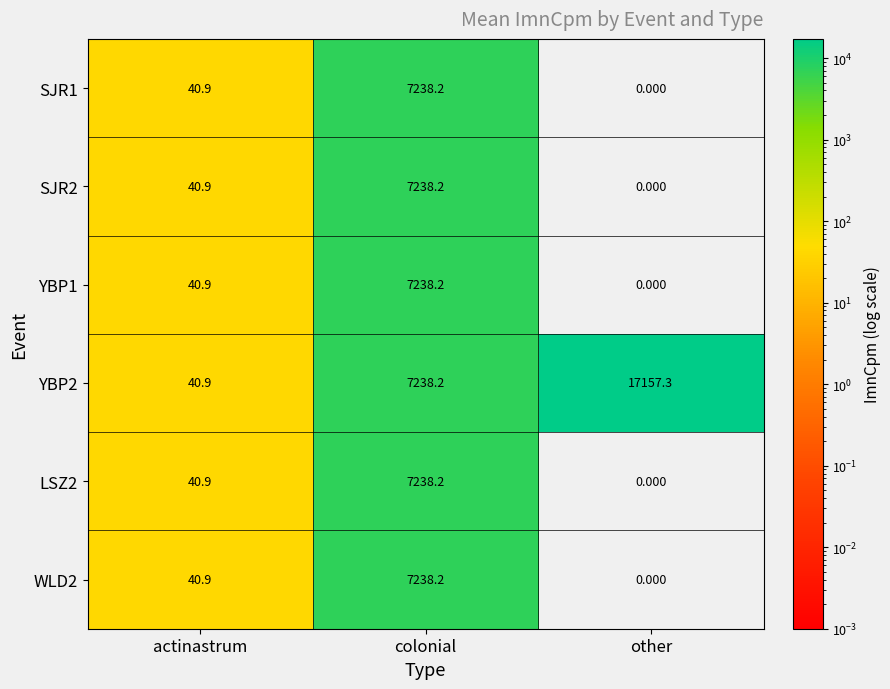

At which label does WLD2 first exceed 40?

actinastrum